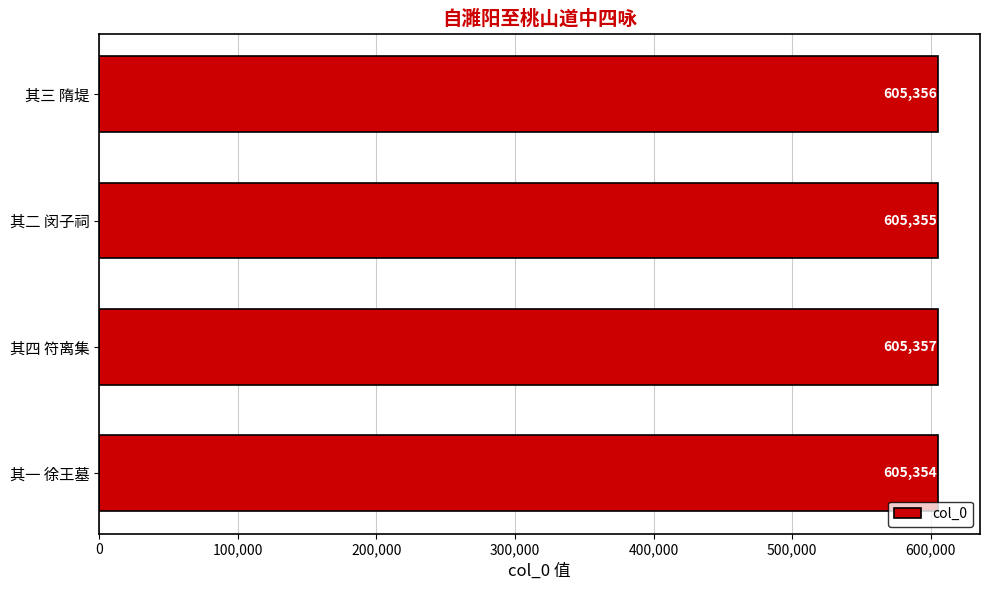

The value at 其一 徐王墓 is 225203. True or false?

False